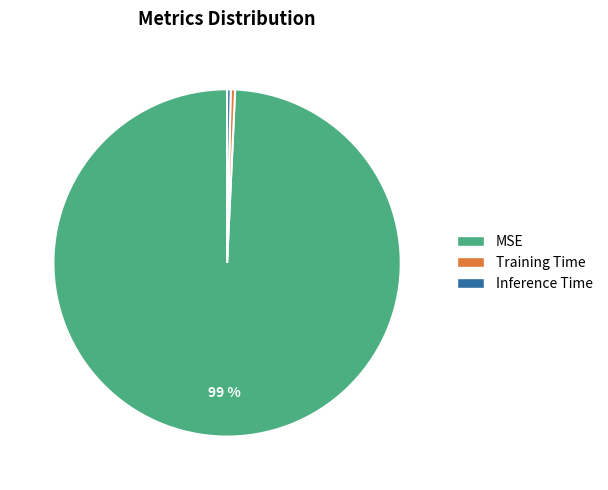

Is there a majority slice in this chart?

Yes